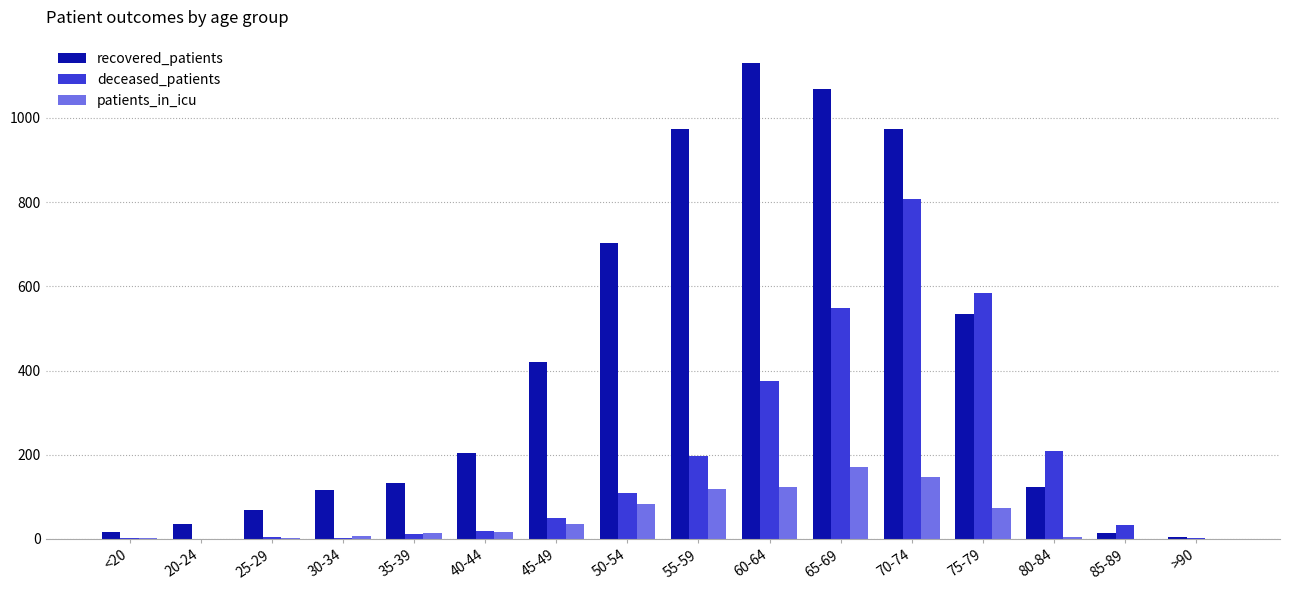

Is it true that deceased_patients equals 110 at 50-54?

True